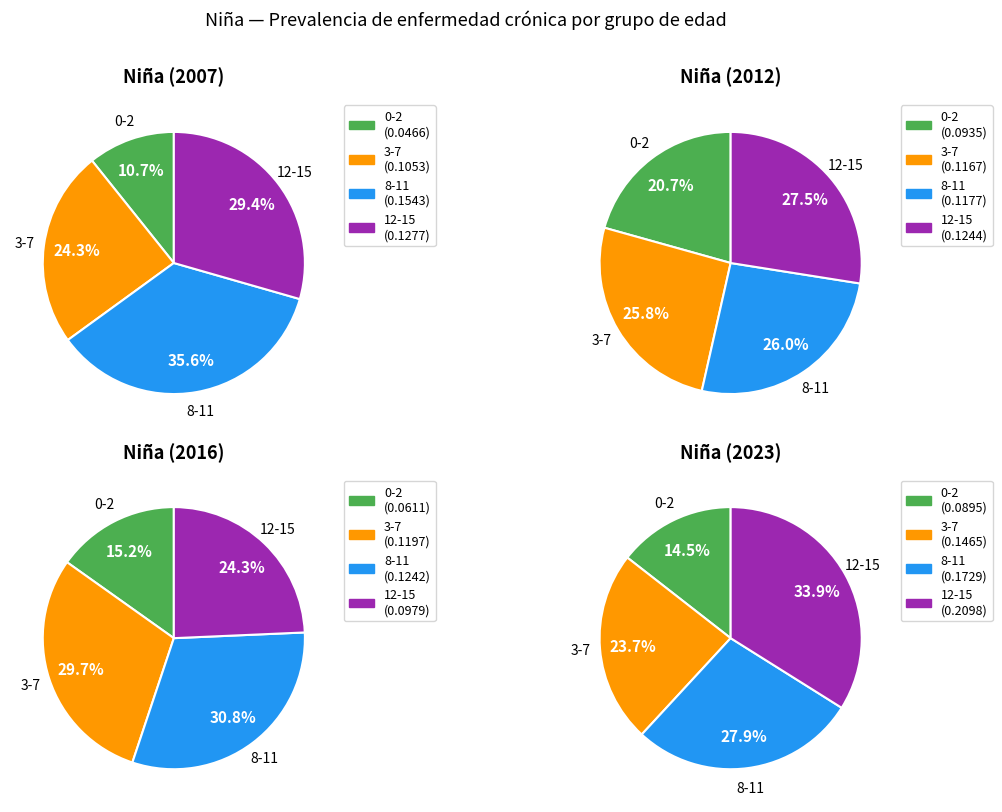

The 8-11 slice represents 34% of the pie. True or false?

False